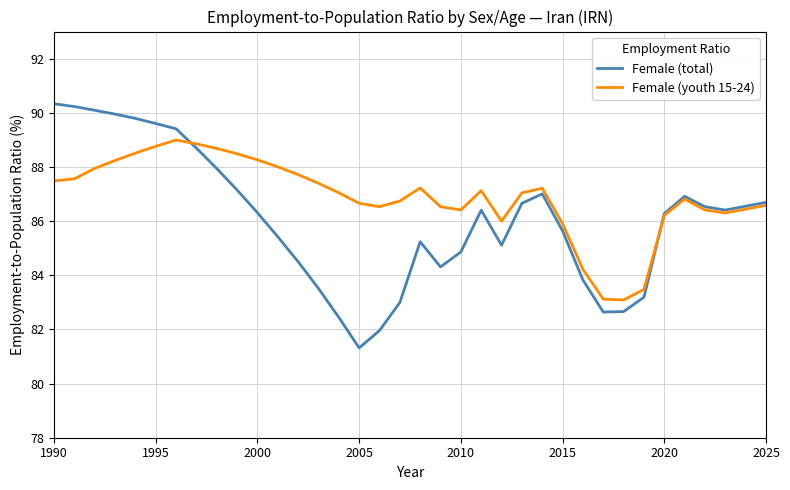

Which series has the largest total across all categories?

Female (youth 15-24)